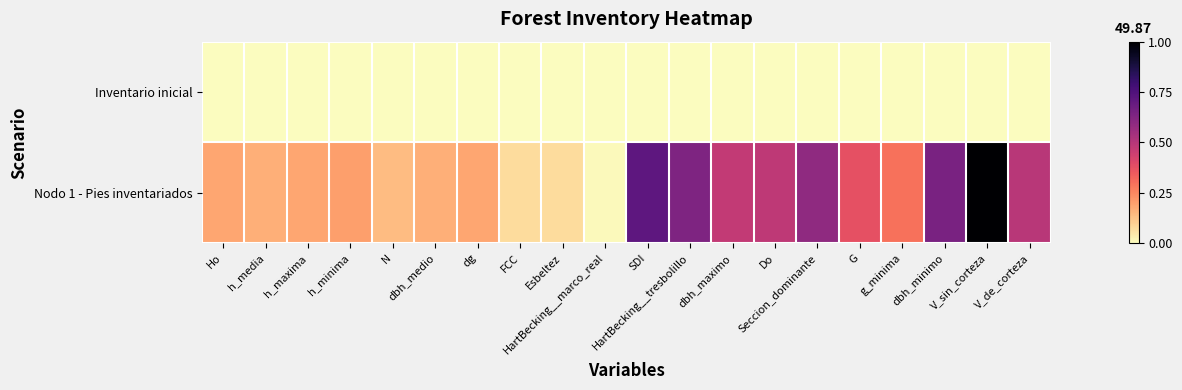

What is the total value across all series at Esbeltez?

0.1